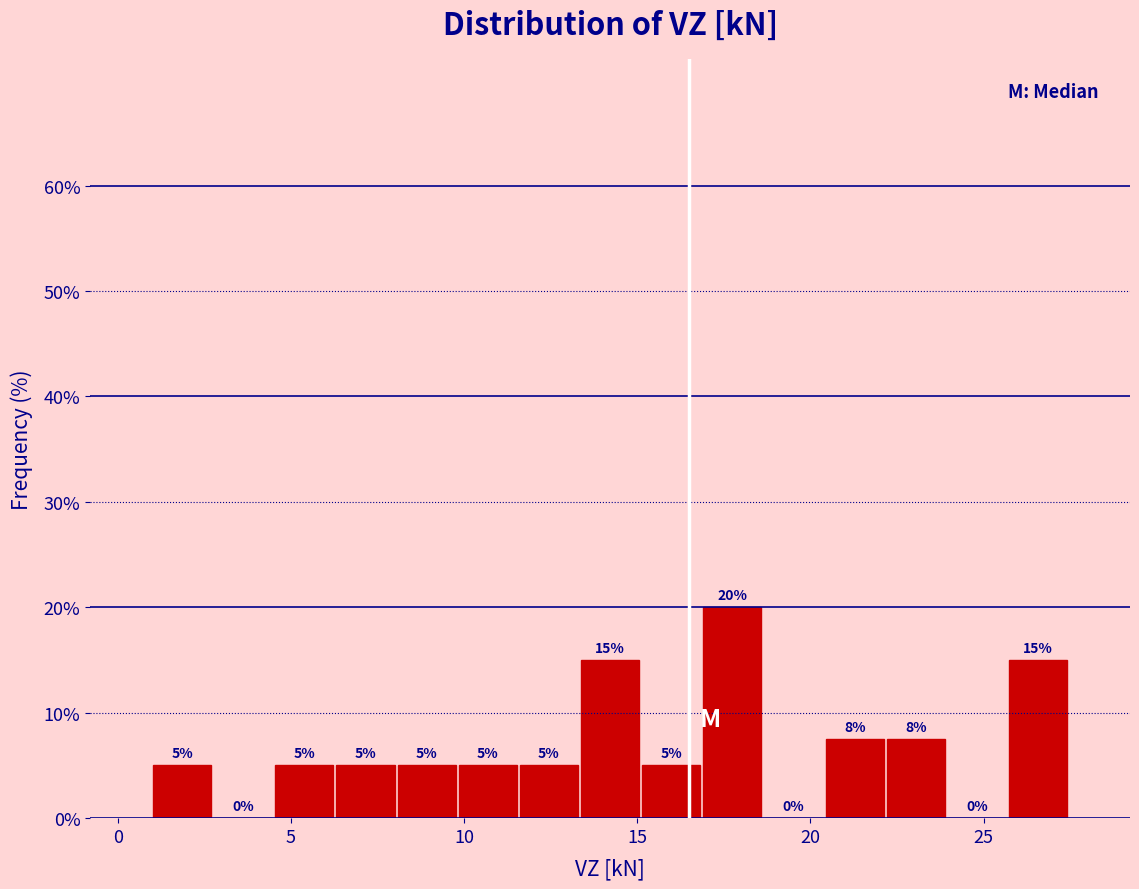

Read against the x-axis, roughly where is the centre of the tallest bar?

17.5